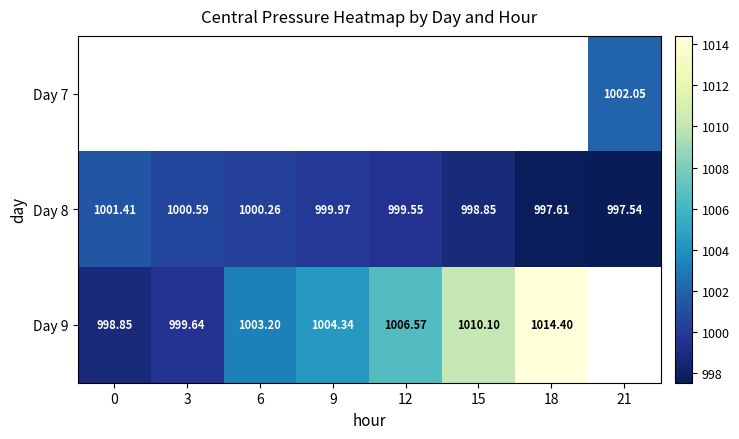

Which series has the widest spread of values?

Day 9